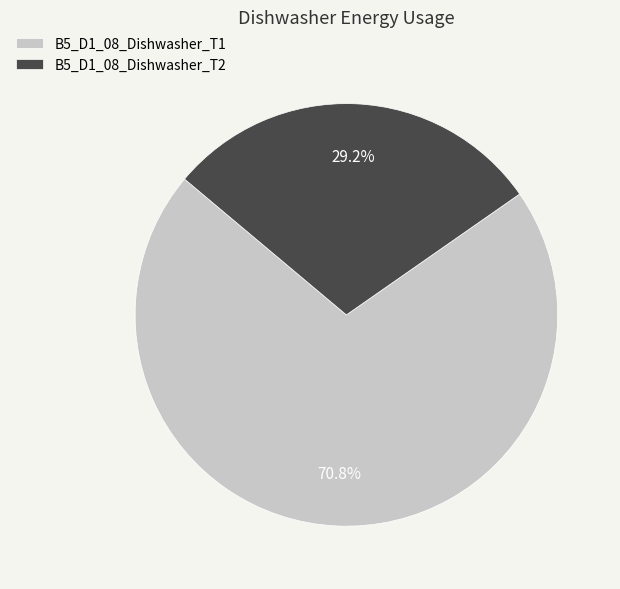

To the nearest percent, what is the combined percentage of B5_D1_08_Dishwasher_T2 and B5_D1_08_Dishwasher_T1?

100%